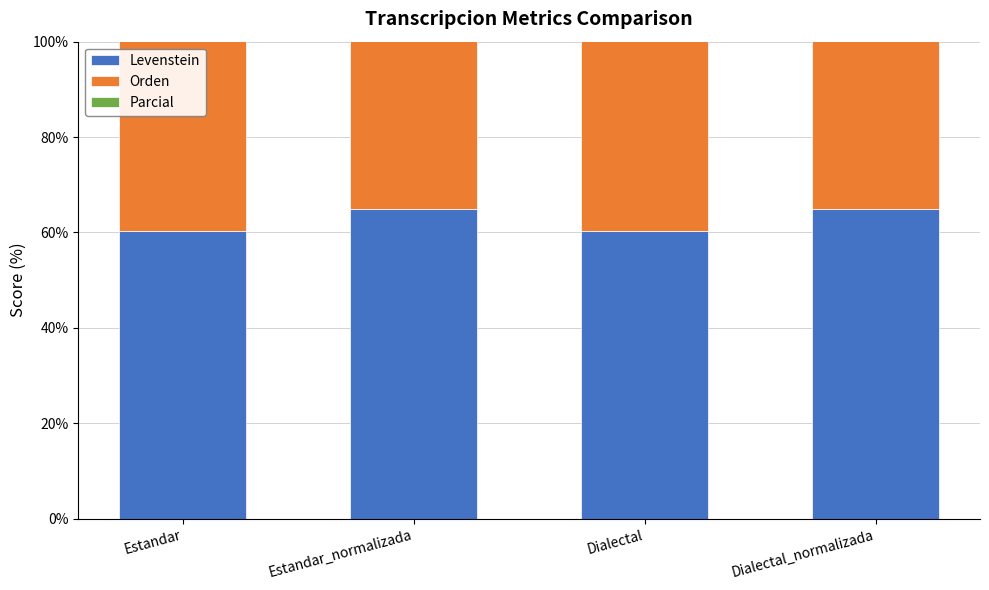

What is the approximate value of Orden at Dialectal_normalizada?

79.2